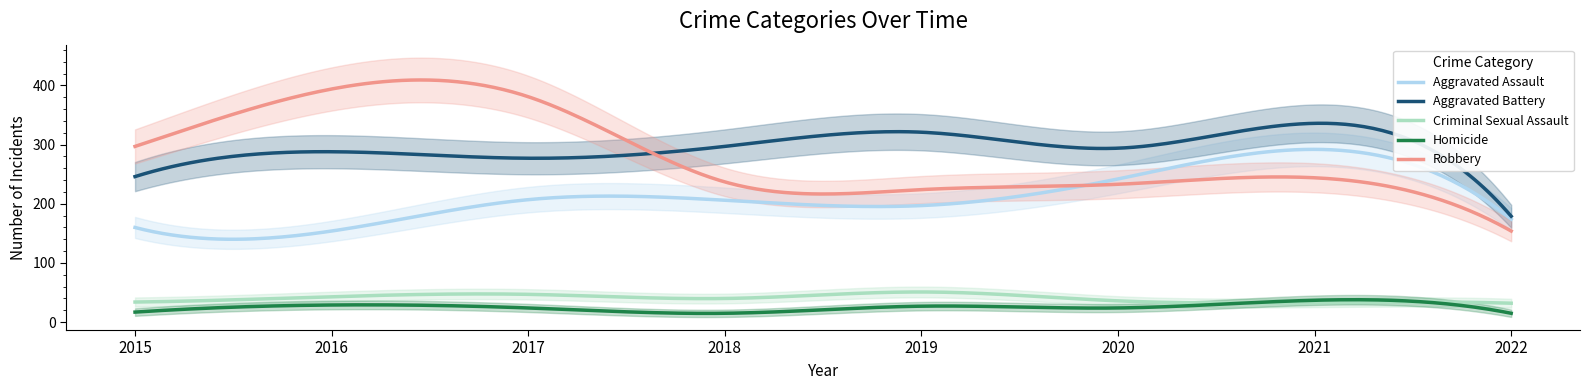

Reading right to left, list all the values displayed in this chart.

Aggravated Assault: 174	292	242	197	206	207	154	160
Aggravated Battery: 179	336	294	321	297	277	288	246
Criminal Sexual Assault: 32	33	36	51	40	47	43	34
Homicide: 15	37	24	27	15	24	29	17
Robbery: 154	244	233	224	237	381	394	297